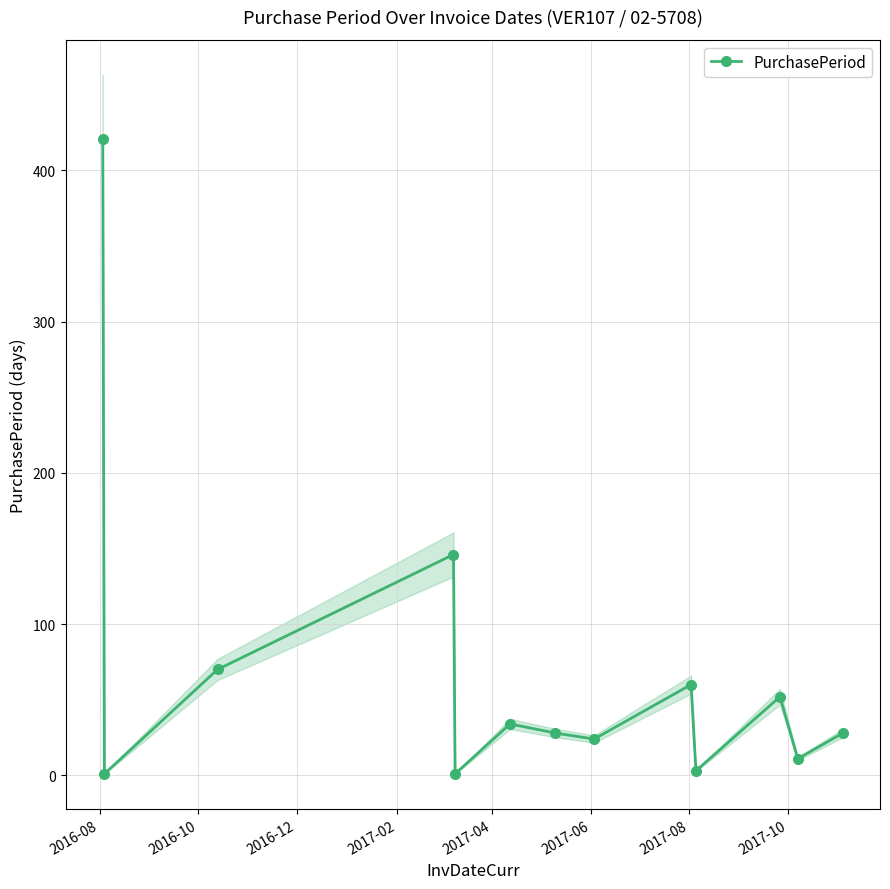

What is the maximum value shown in the chart?

421